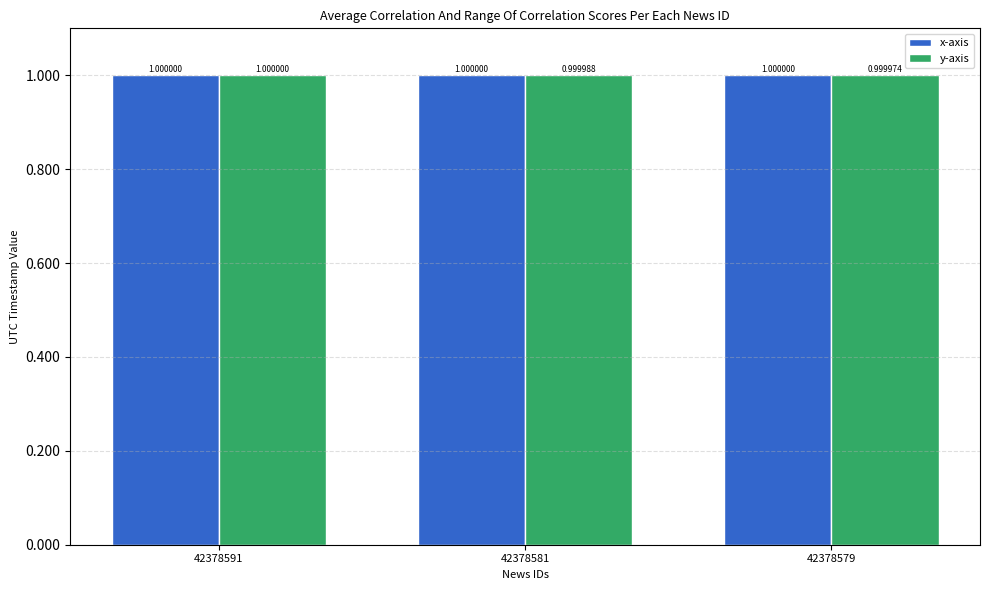

Is it true that x-axis equals 0.5 at 42378579?

False